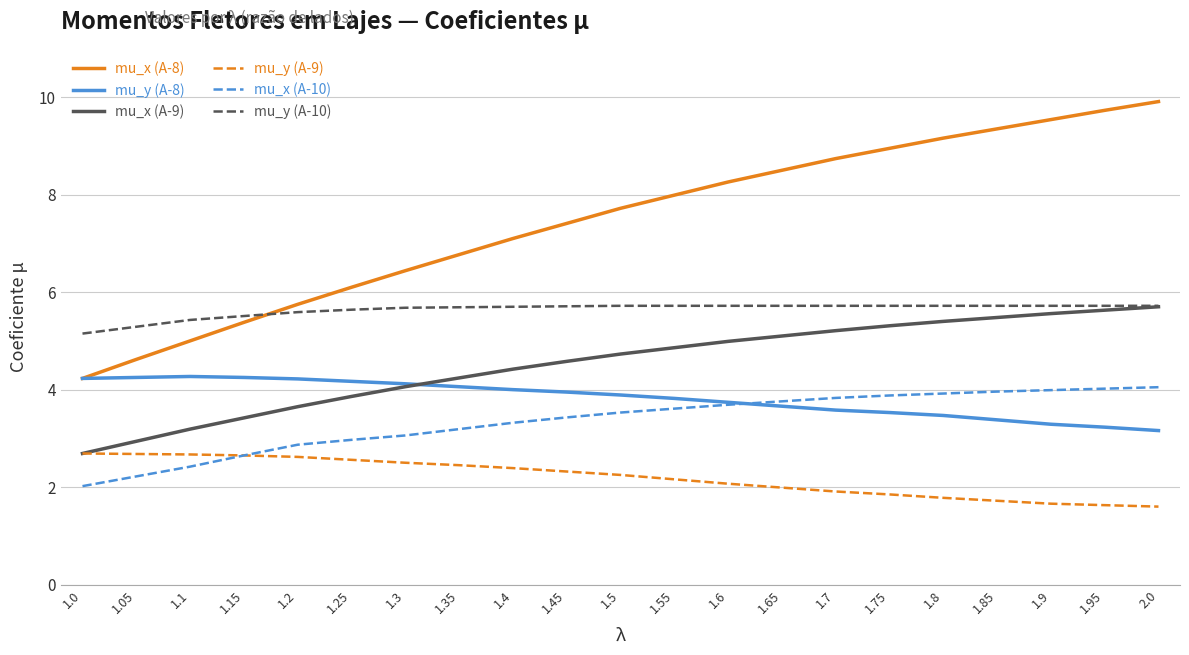

True or false: mu_y (A-9) and mu_y (A-8) intersect in this chart.

False